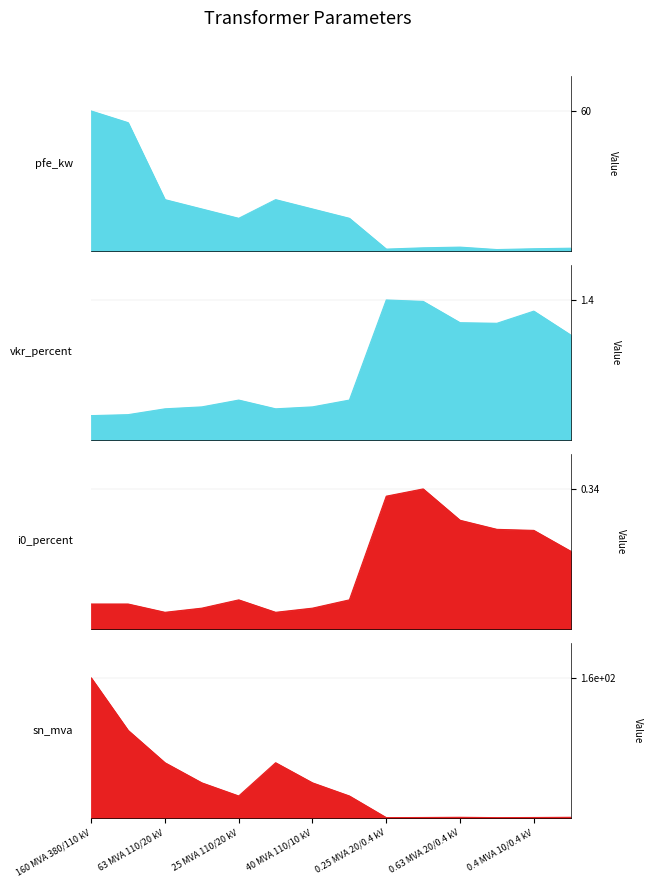

What is the difference between the second highest and minimum values in the i0_percent series?

0.3